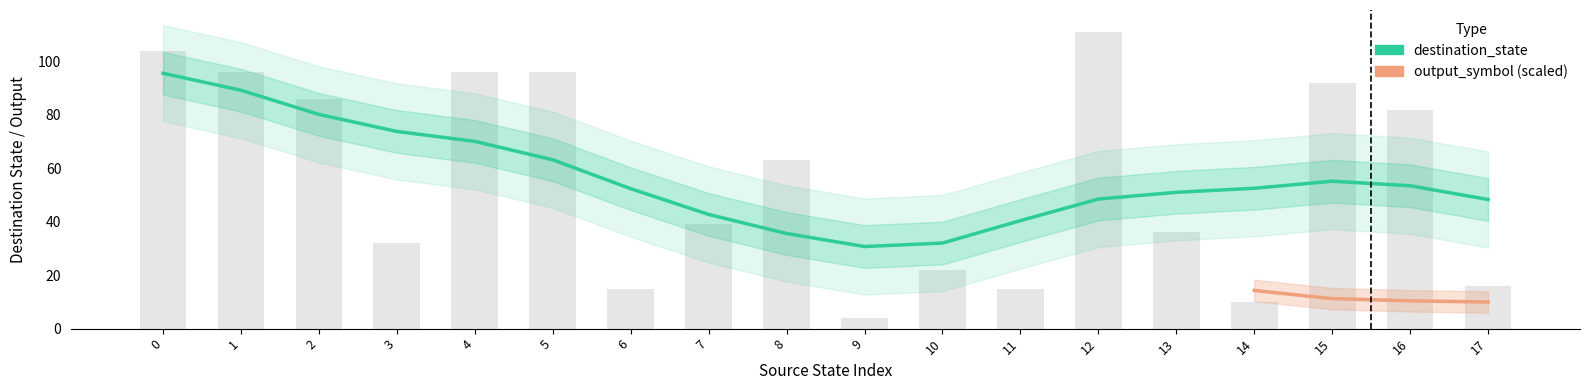

How many data points are less than 63?

9